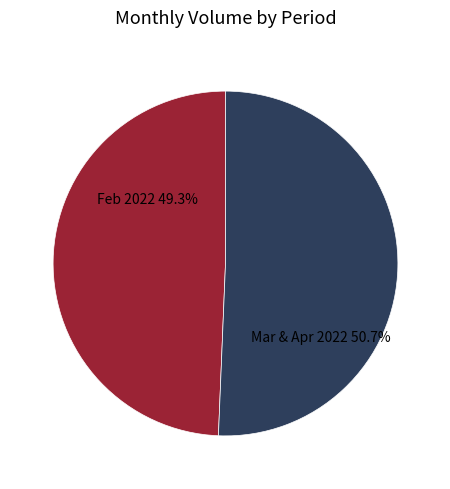

Is there a majority slice in this chart?

Yes